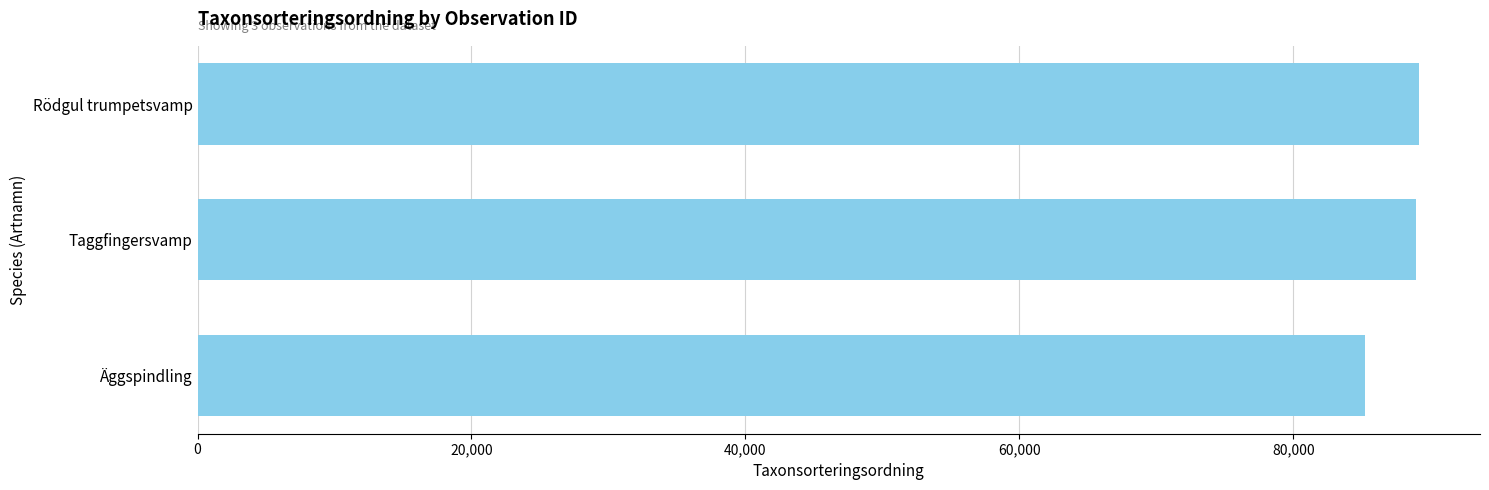

What is the difference between the values at Taggfingersvamp and Äggspindling?

3711